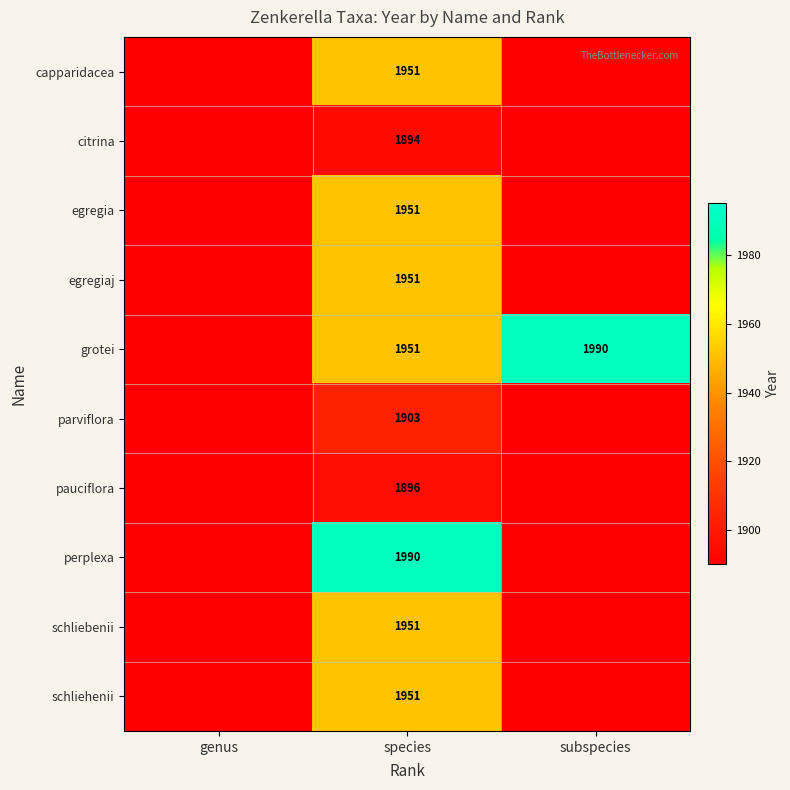

What is the spread (max minus min) of values at species?

96